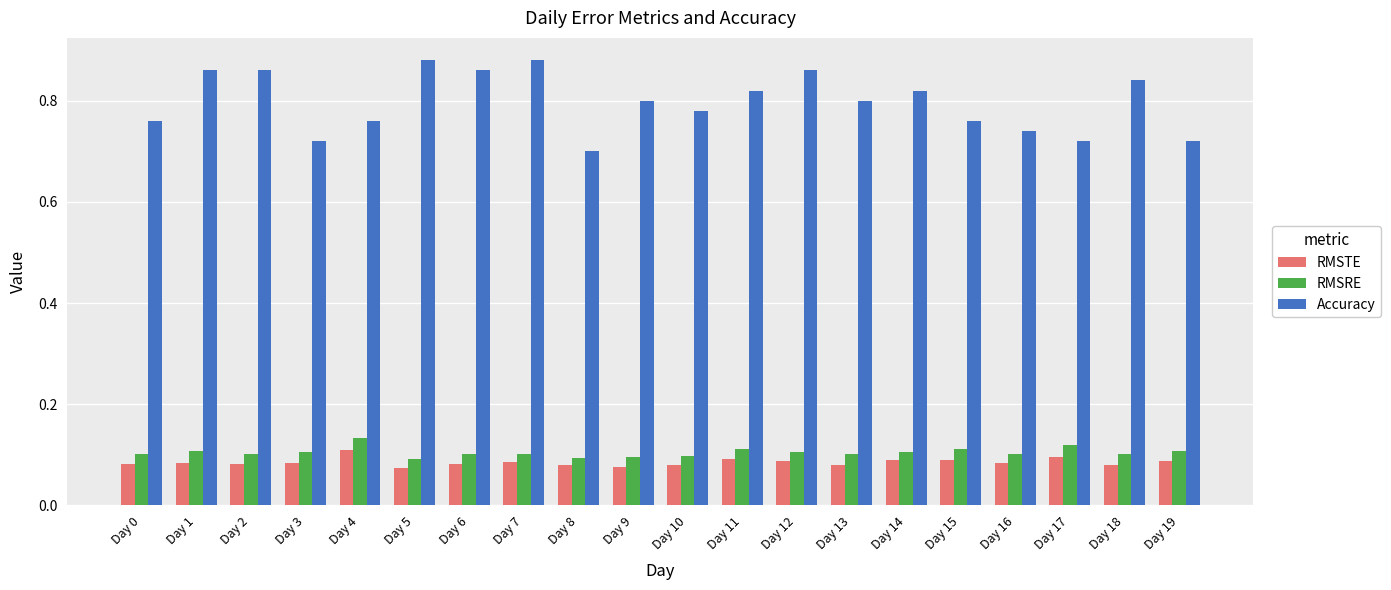

What is the sum of the Accuracy values at Day 7 and Day 18?

1.7